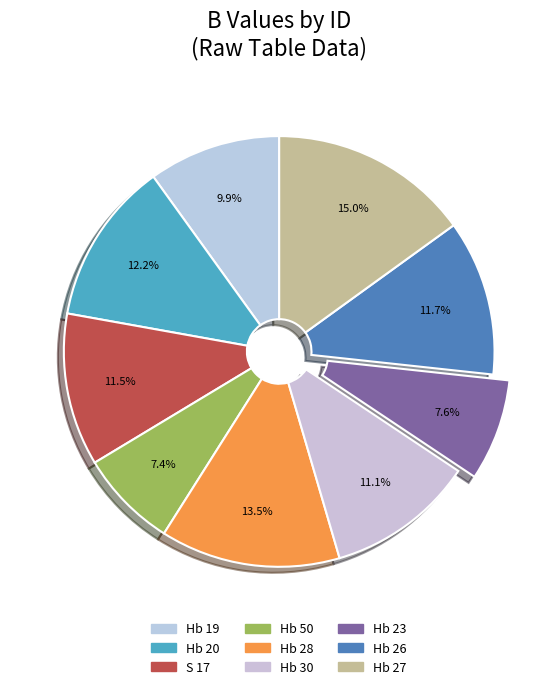

Rank the categories by value from highest to lowest.

Hb 27, Hb 28, Hb 20, Hb 26, S 17, Hb 30, Hb 19, Hb 23, Hb 50